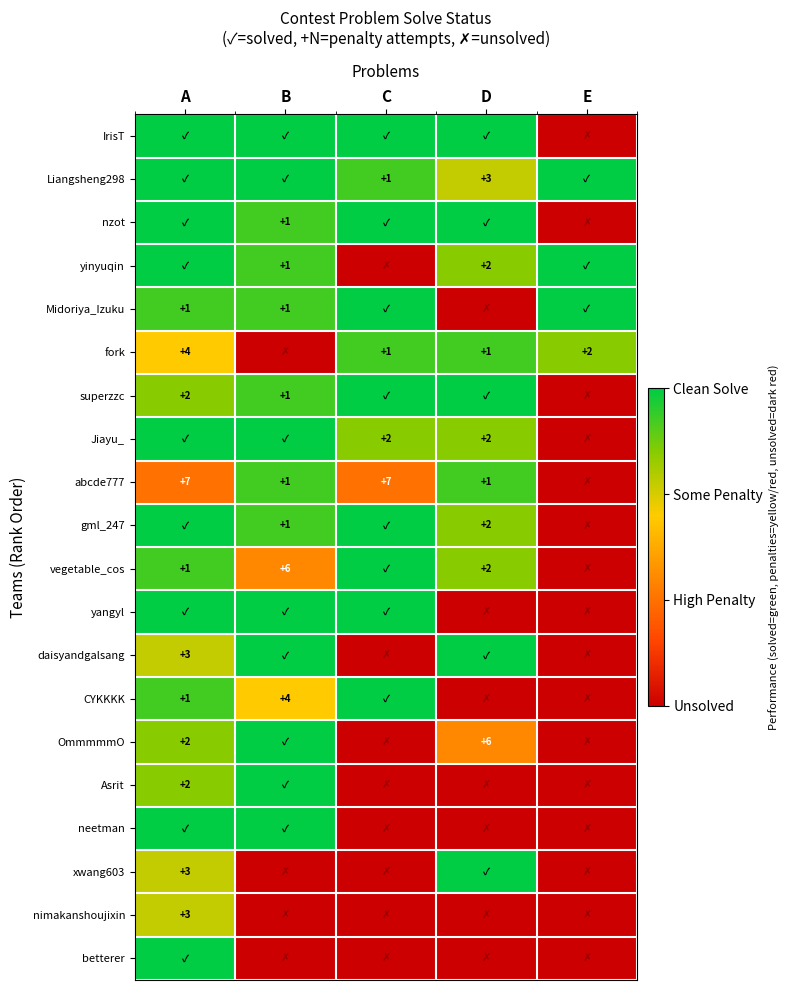

Is it true that Liangsheng298 equals 1 at C?

True